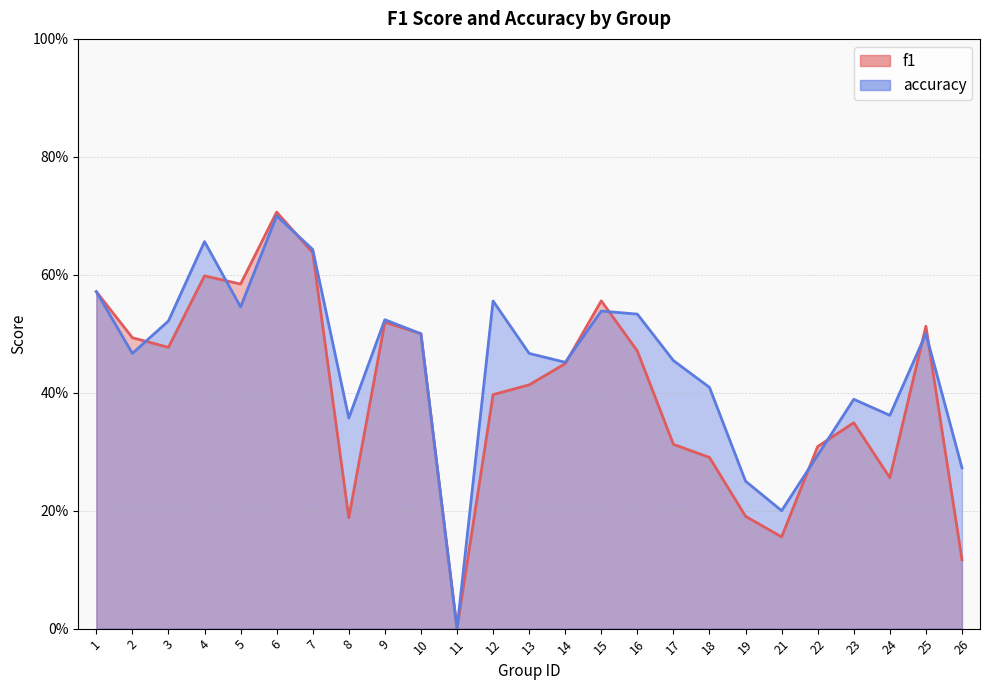

Is it true that accuracy equals 0.7 at 10?

False